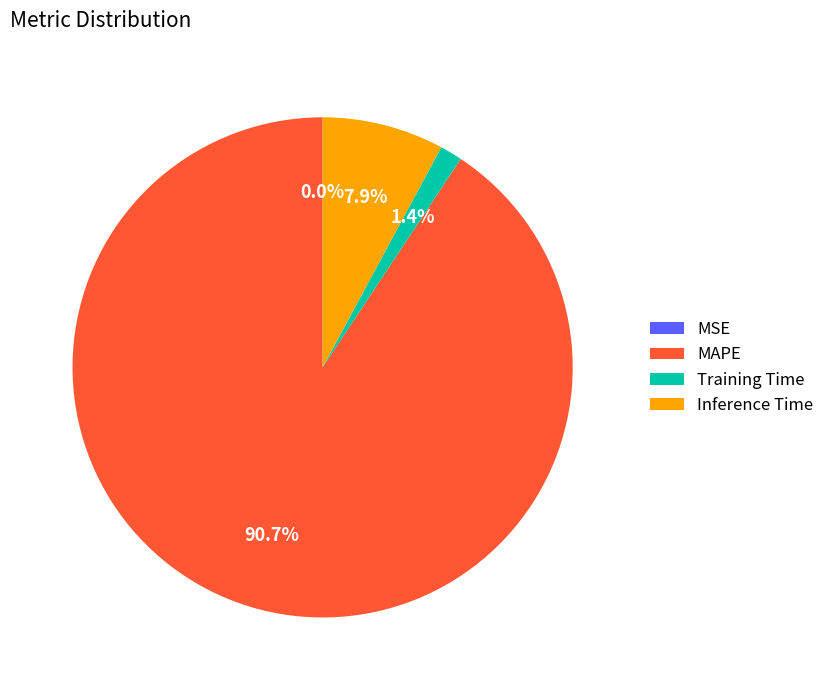

How much of the chart is everything except Inference Time?

92.1%